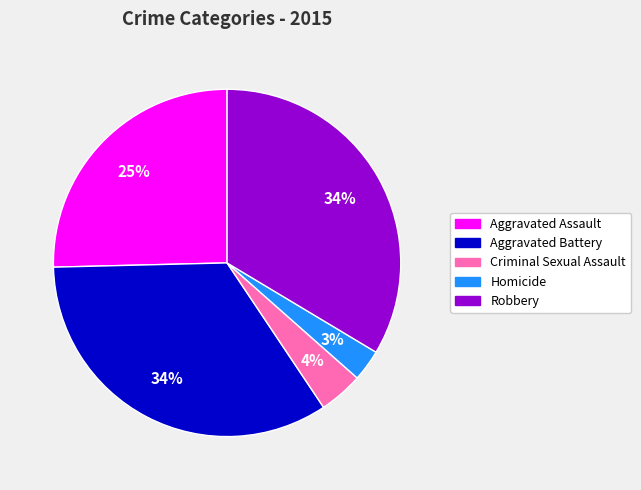

Combined, do Aggravated Assault and Criminal Sexual Assault account for over 50%?

No